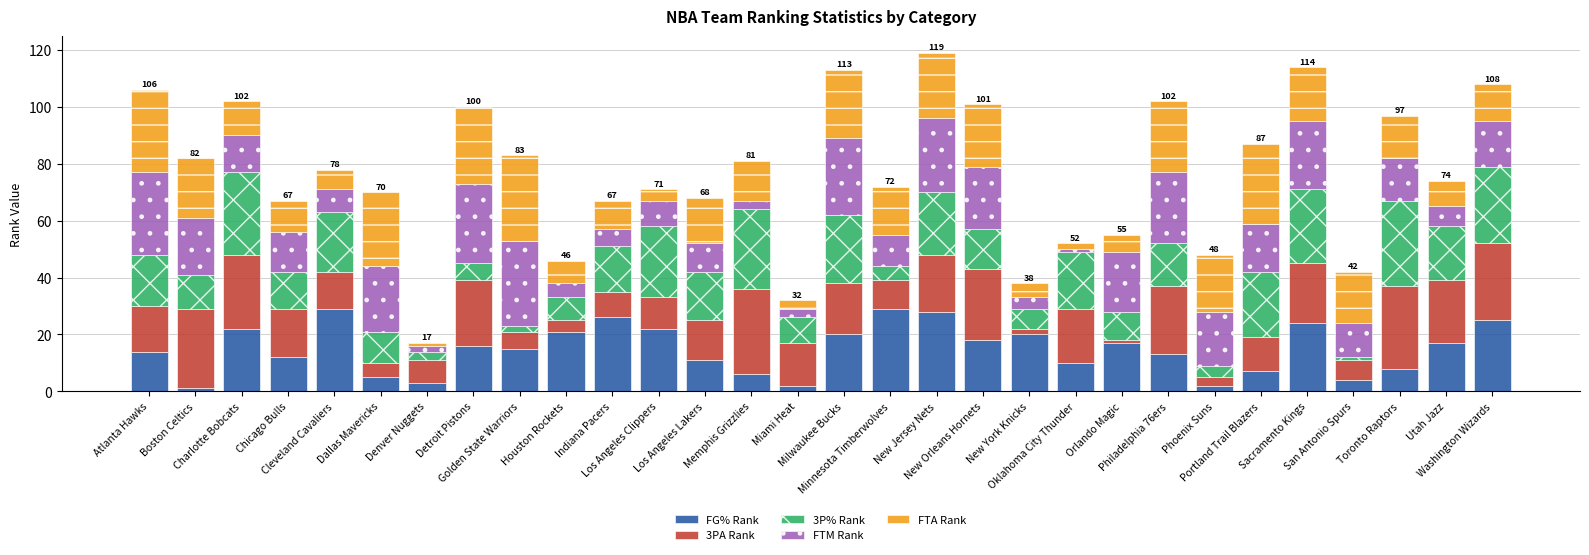

Are the bars horizontal?

No